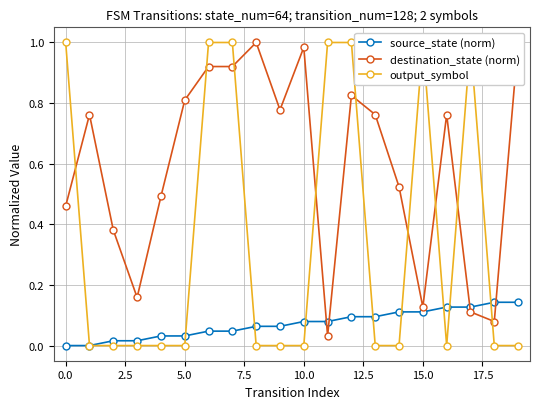

At how many categories does at least one series exceed 0?

20